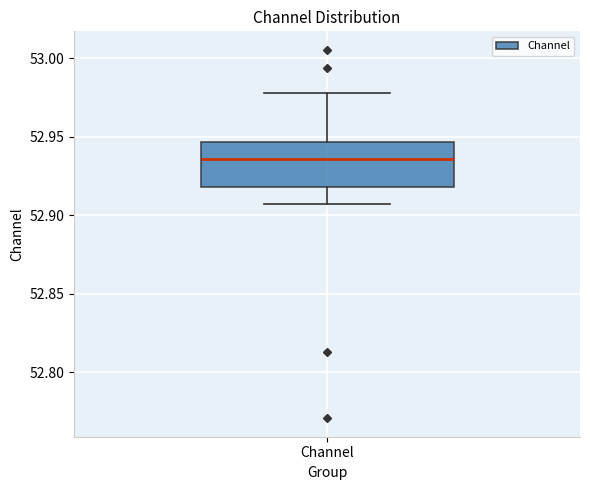

Read this box plot against the y-axis: the position of the median line, the range covered by the box, and the ends of both whiskers. The values are not printed on the chart, so give them approximately, as read against the axis.

median 52.935, box 52.920 to 52.945, whiskers 52.905 to 52.980